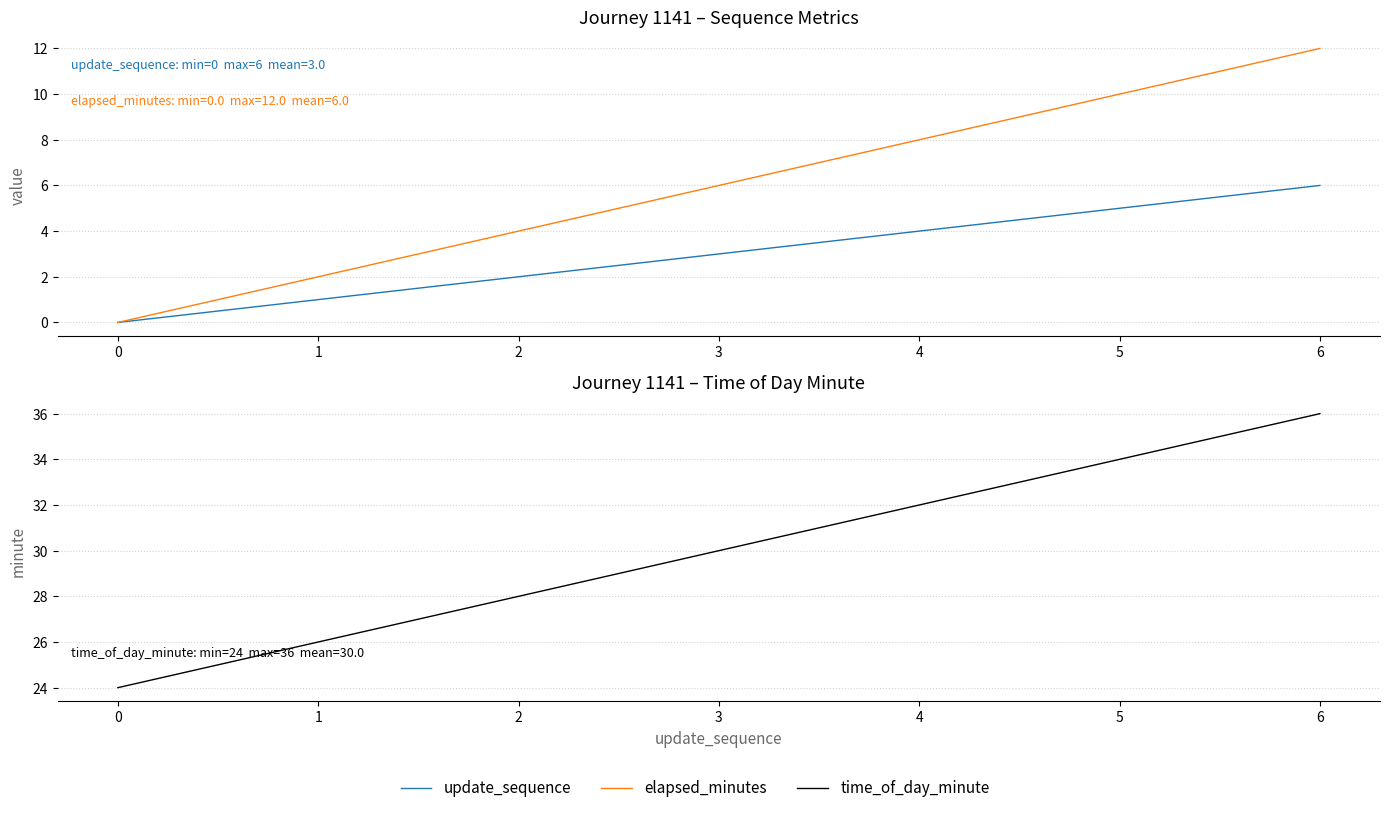

What are all the series names shown in the legend?

update_sequence, elapsed_minutes, time_of_day_minute